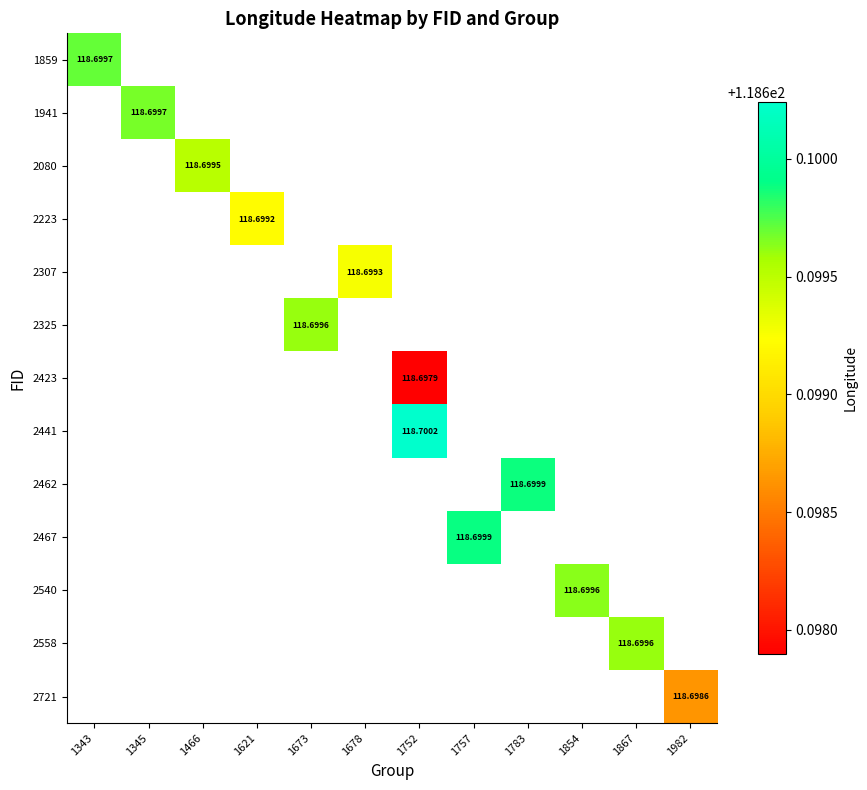

Between 1673 and 1854, which is larger?

1854